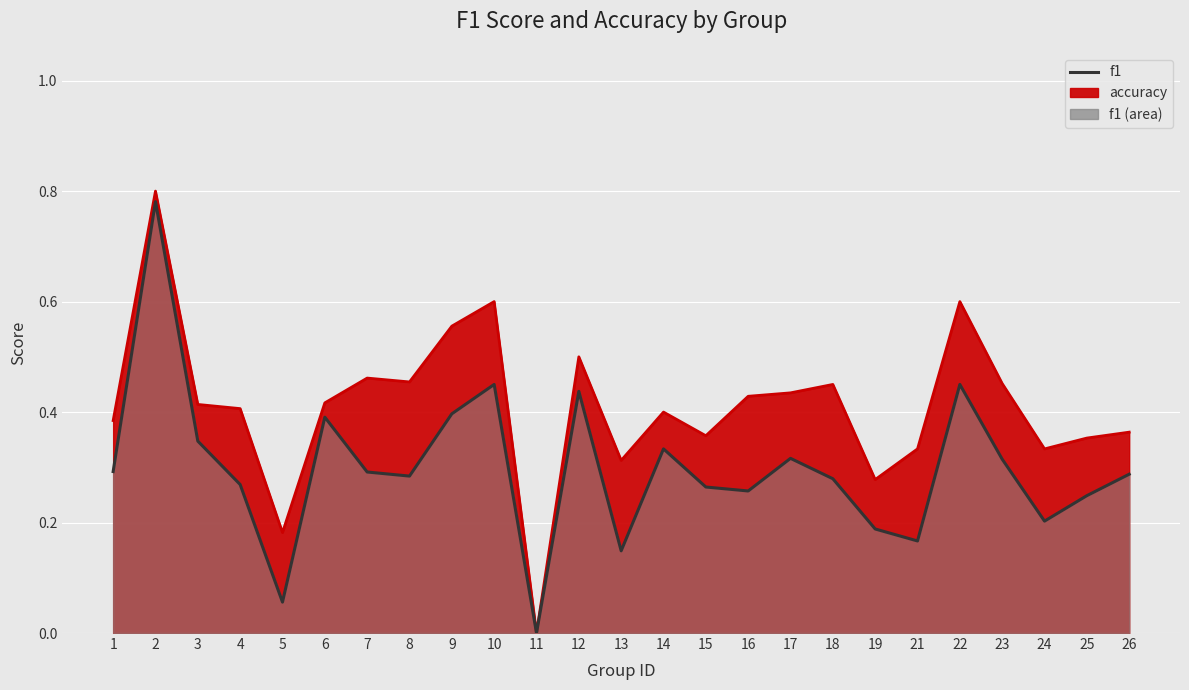

Is it true that accuracy equals 0.5 at 23?

True